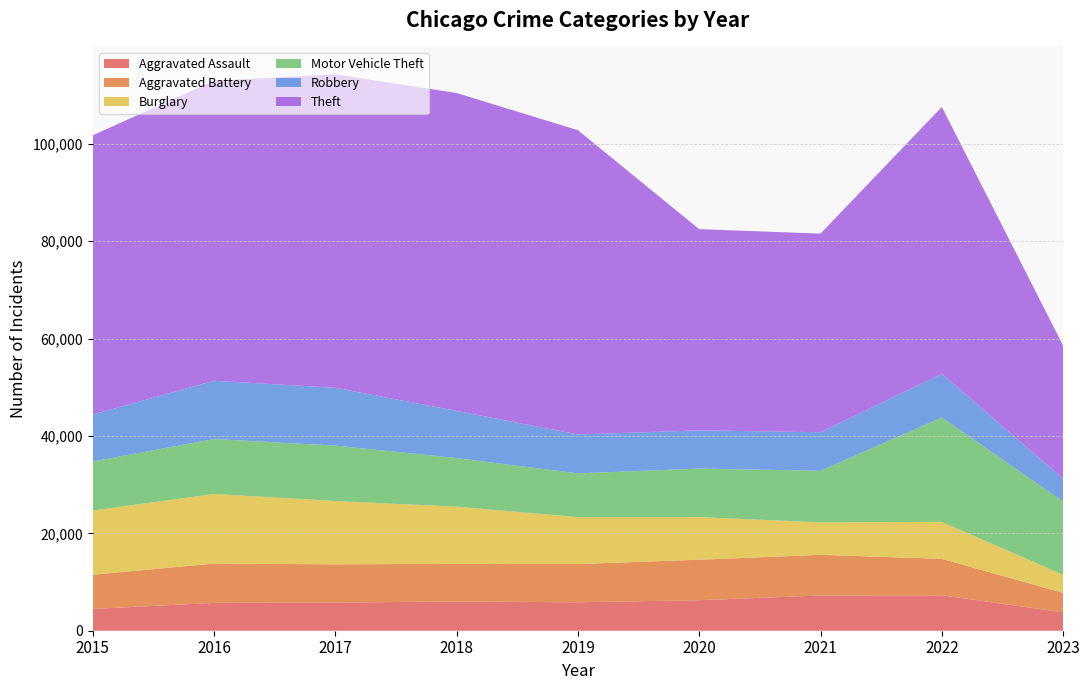

At how many categories does at least one series exceed 16557?

9